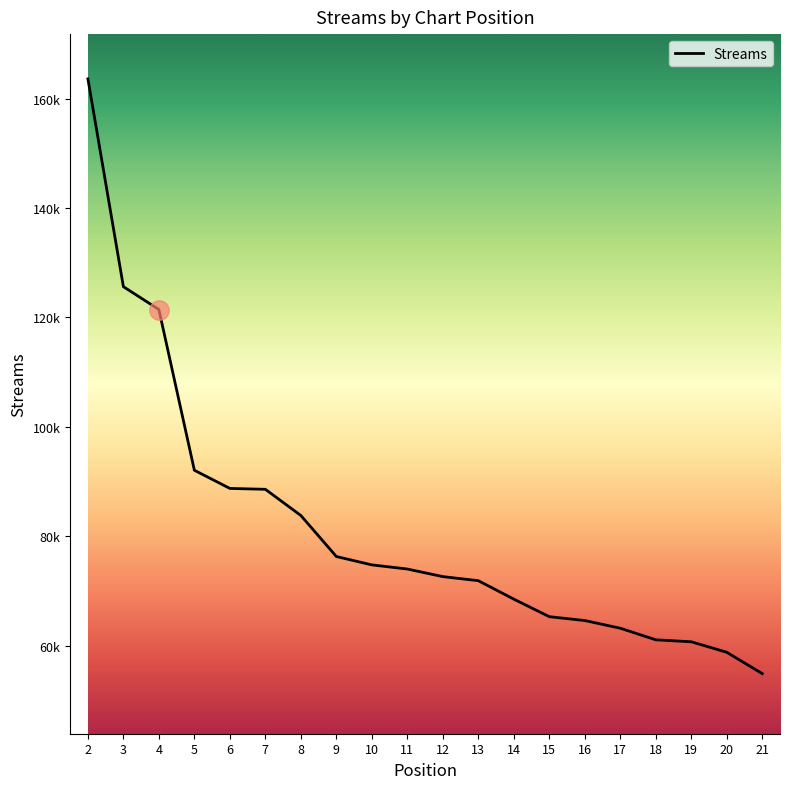

What is the difference between the maximum and minimum values?

108698